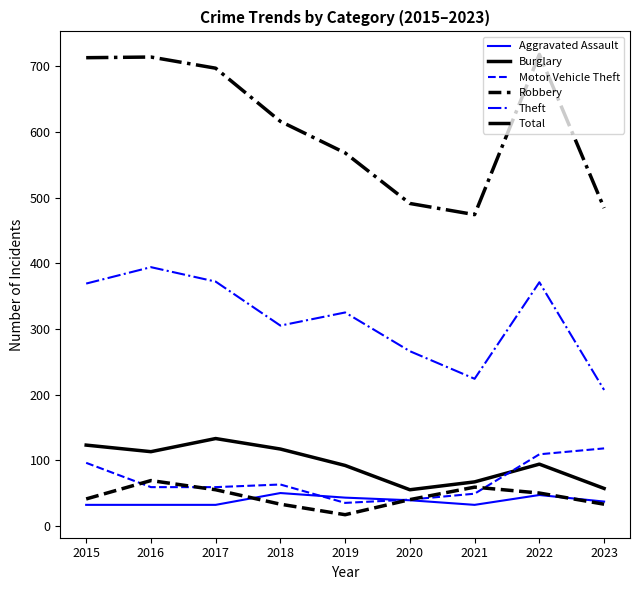

What is the sum of all Burglary values?

851